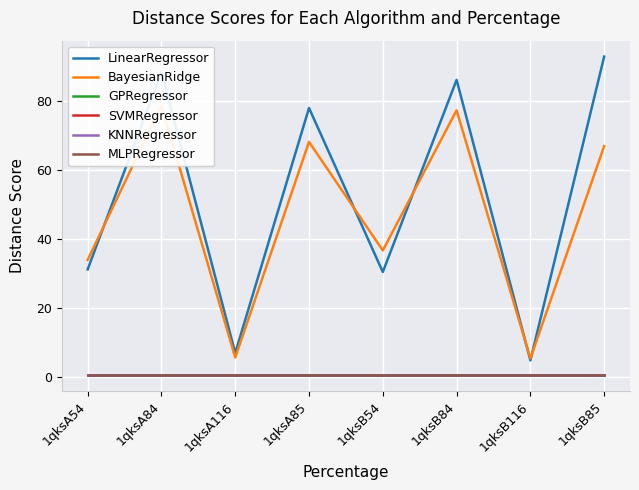

What is the label of the 3rd point from the right?

1qksB84